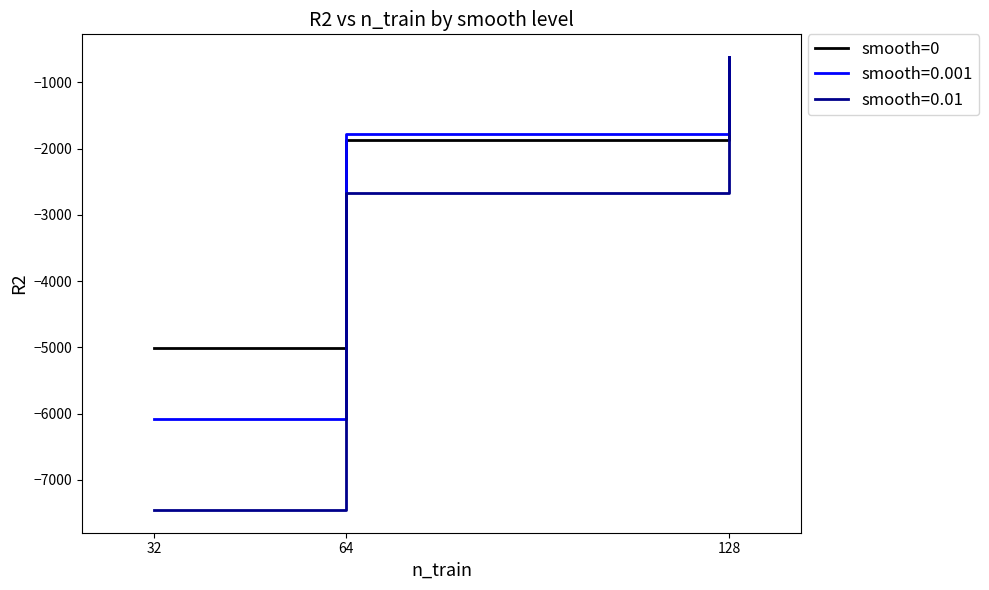

At which category does the chart reach its peak across all series?

128